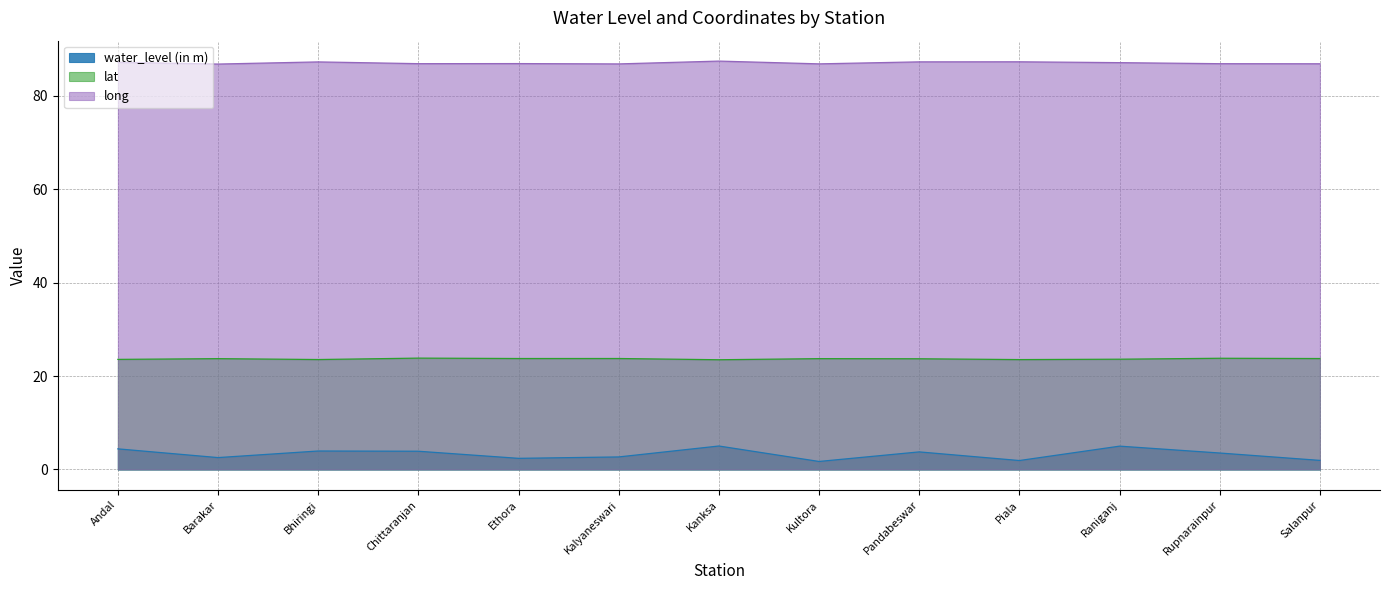

List the series in order of their peak value, highest first.

long, lat, water_level (in m)